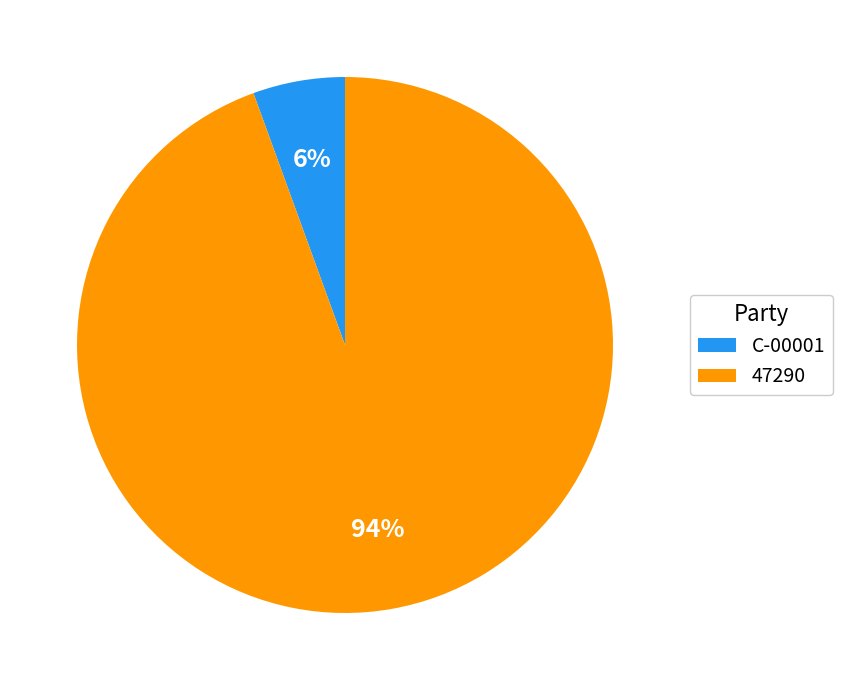

To the nearest percent, what portion does 47290 represent?

94%